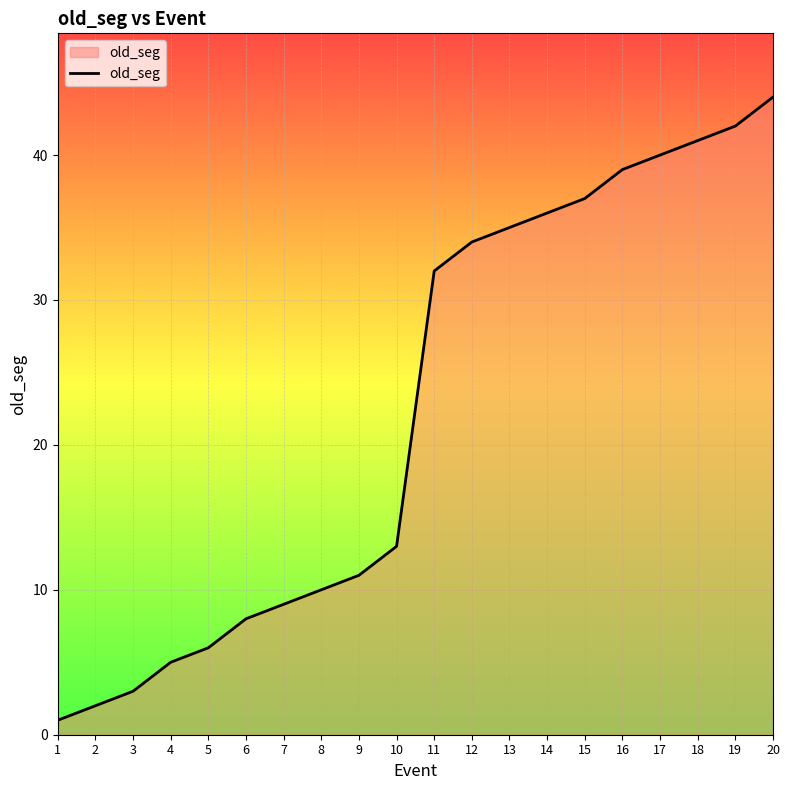

What is the difference between the second highest and minimum values?

41